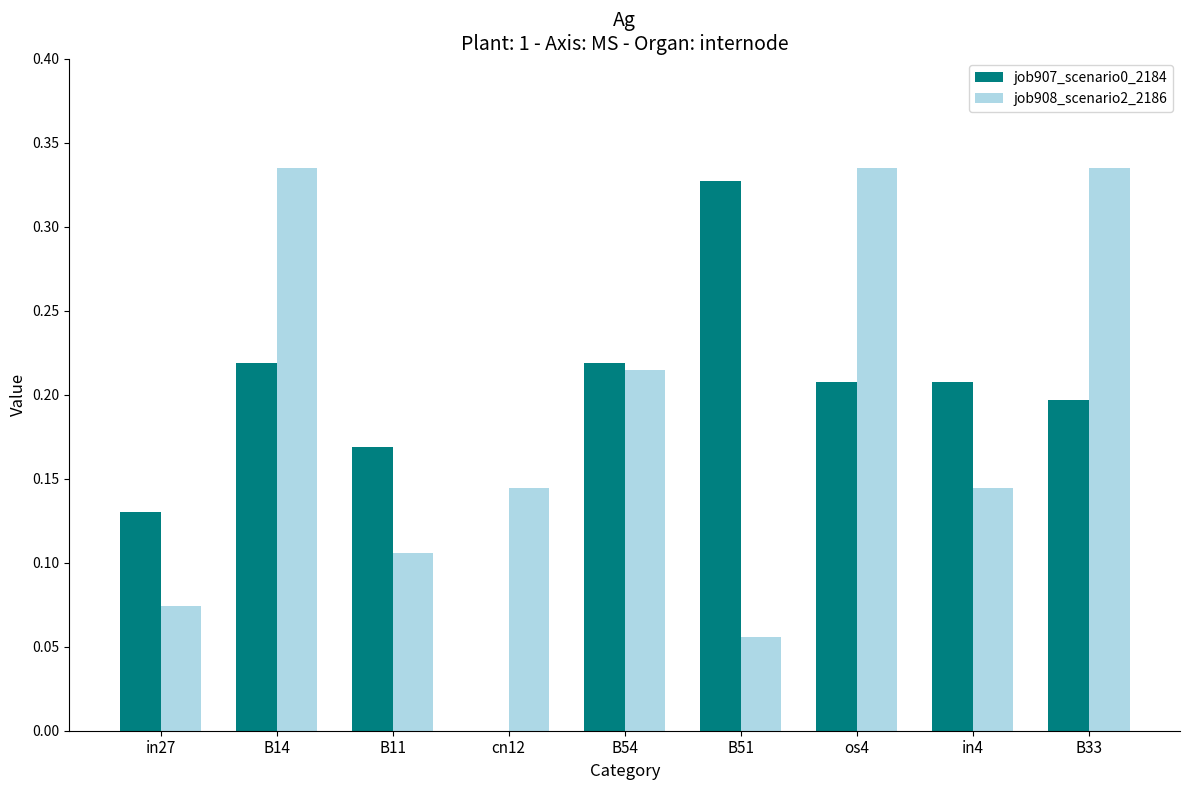

What is the total value across all series at os4?

0.5